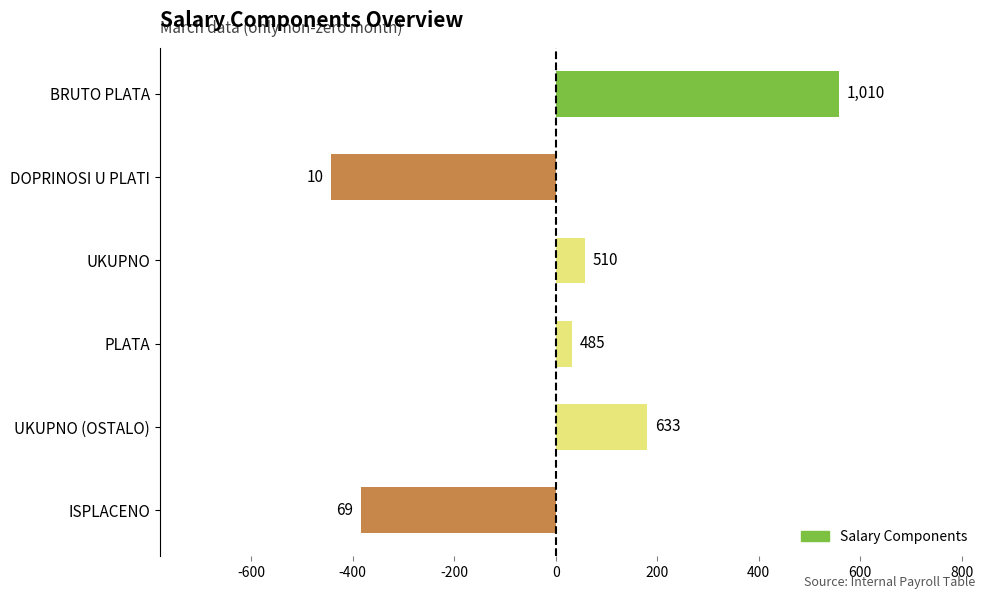

Are the bars grouped side by side (vs. stacked)?

No